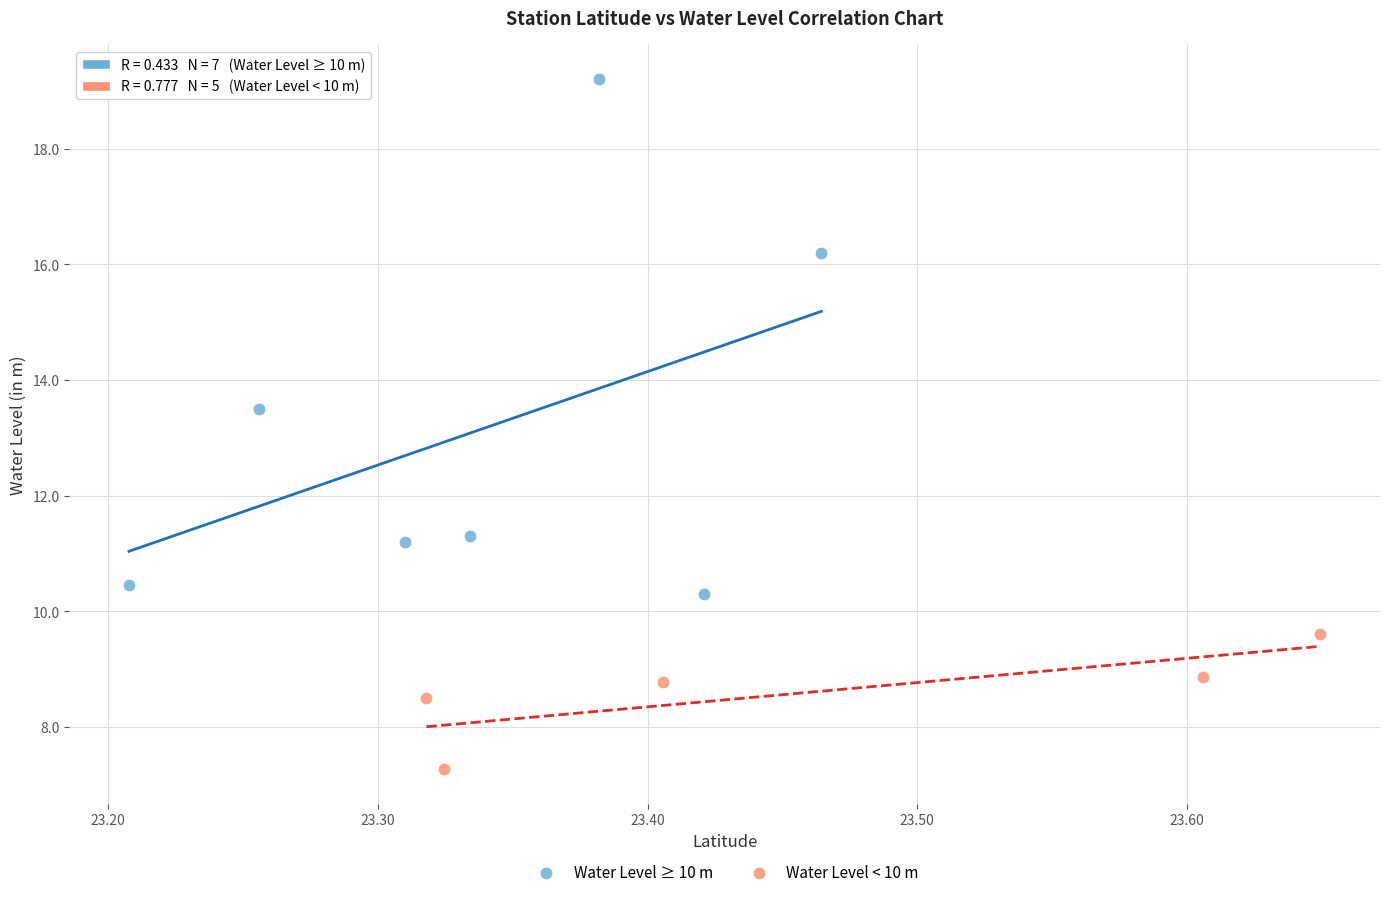

Which series reaches the minimum Y coordinate?

Water Level < 10 m